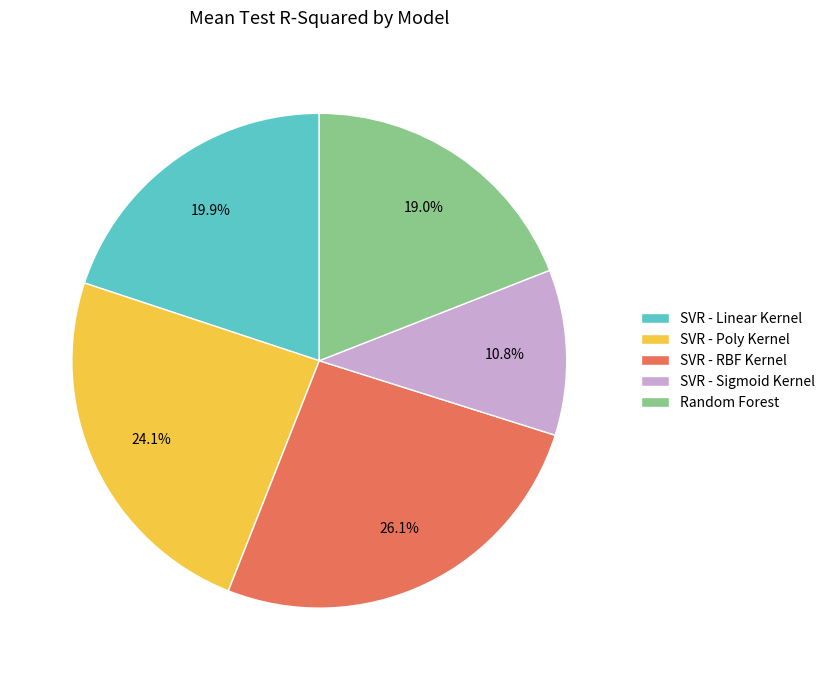

Which slice is the smallest?

SVR - Sigmoid Kernel